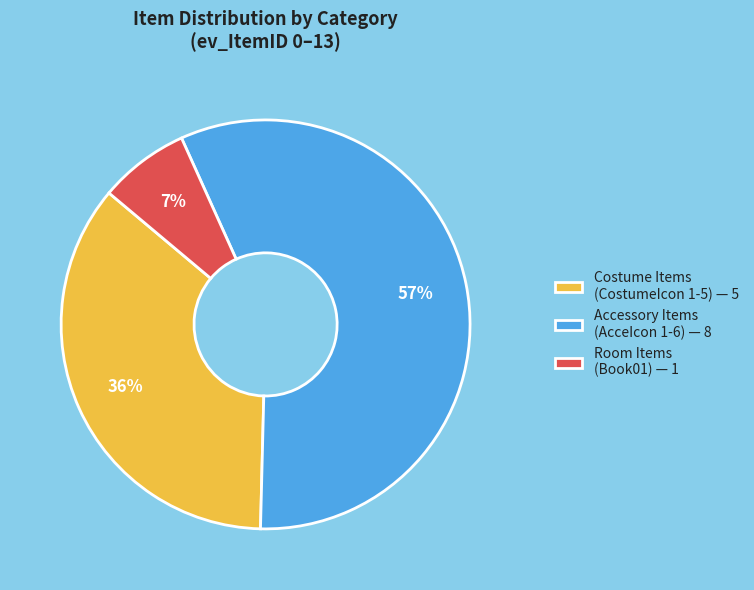

What percentage is the Accessory Items (AcceIcon 1-6) — 8 slice, to the nearest percent?

57%